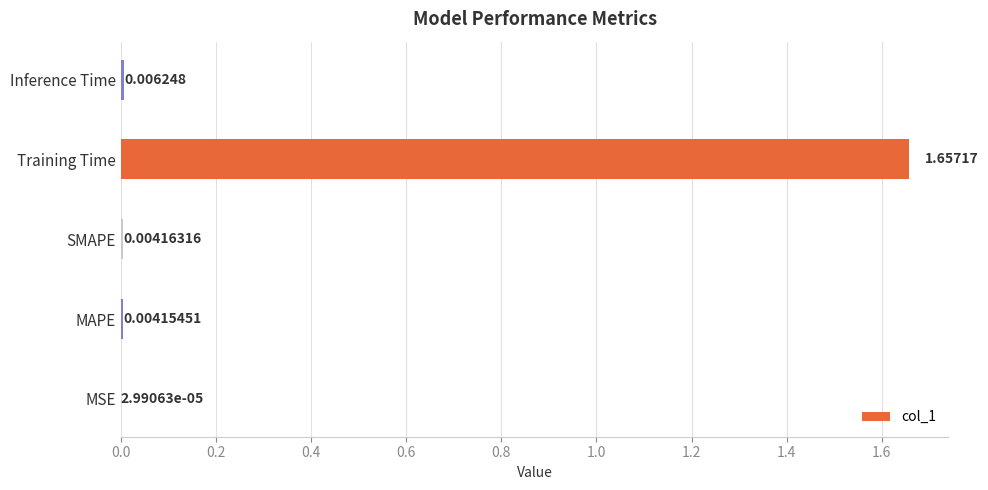

Which label corresponds to the largest value in the chart?

Training Time